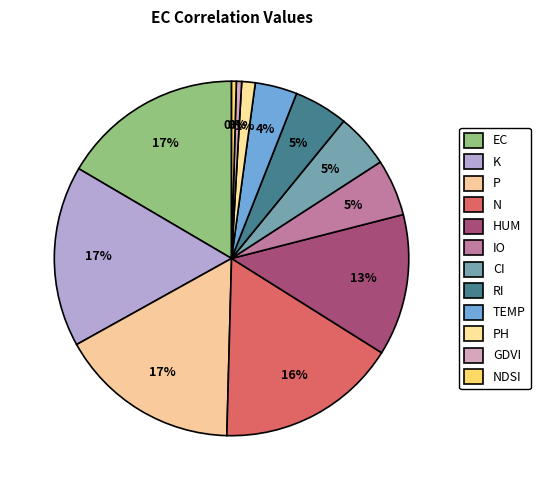

The TEMP slice represents 1% of the pie. True or false?

False